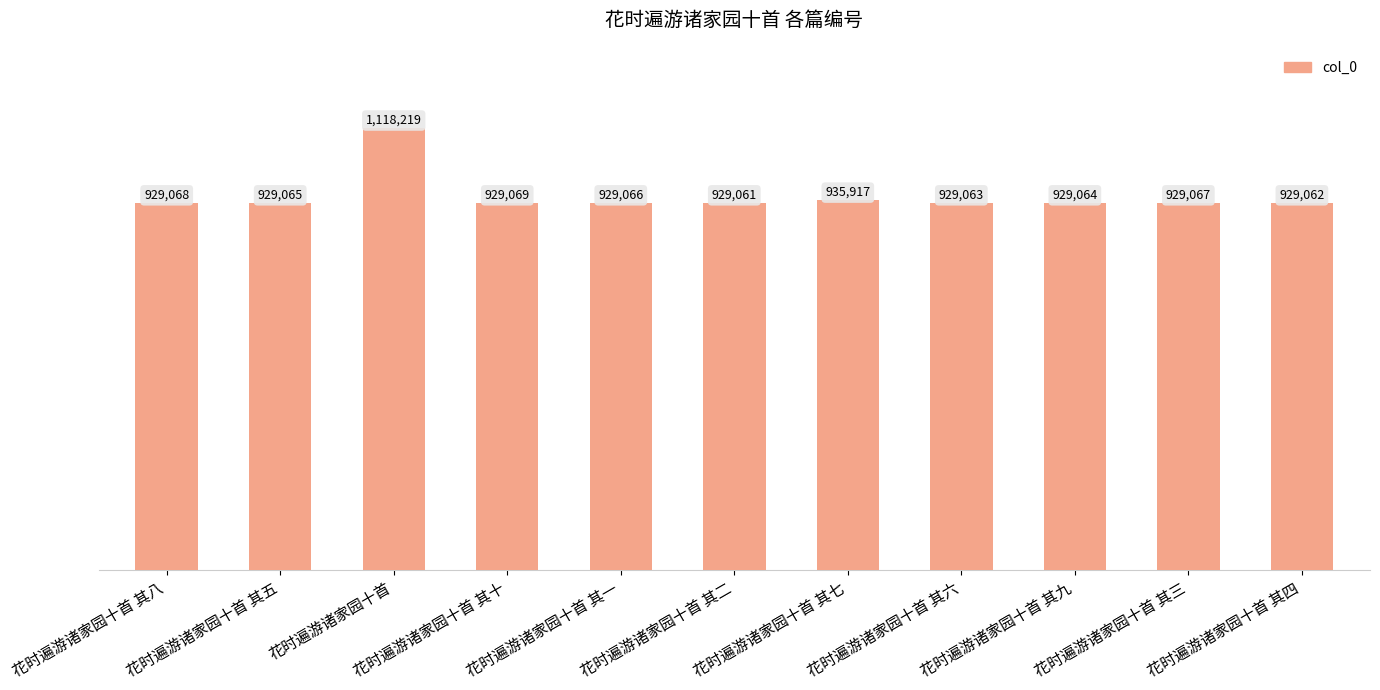

What is the change in value from 花时遍游诸家园十首 其五 to 花时遍游诸家园十首 其九?

-1